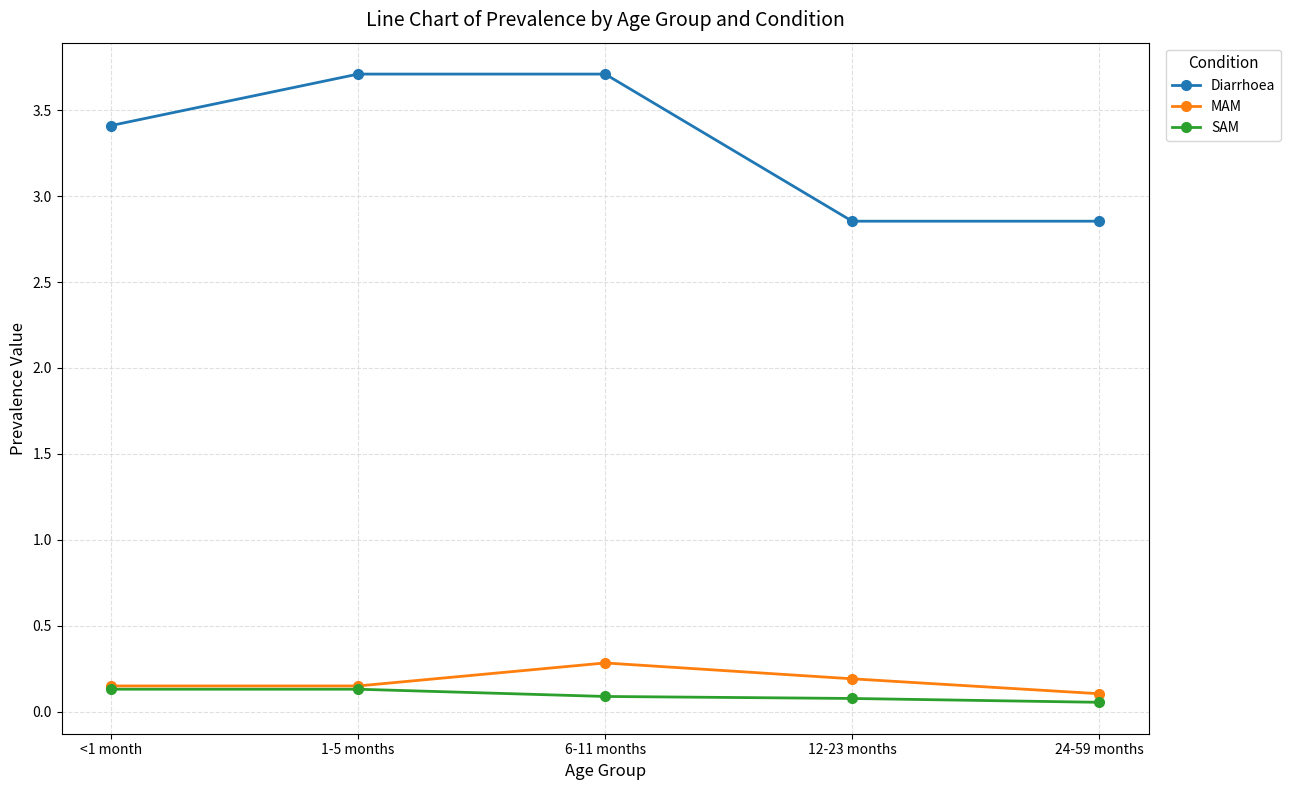

What is the greatest value displayed?

3.7